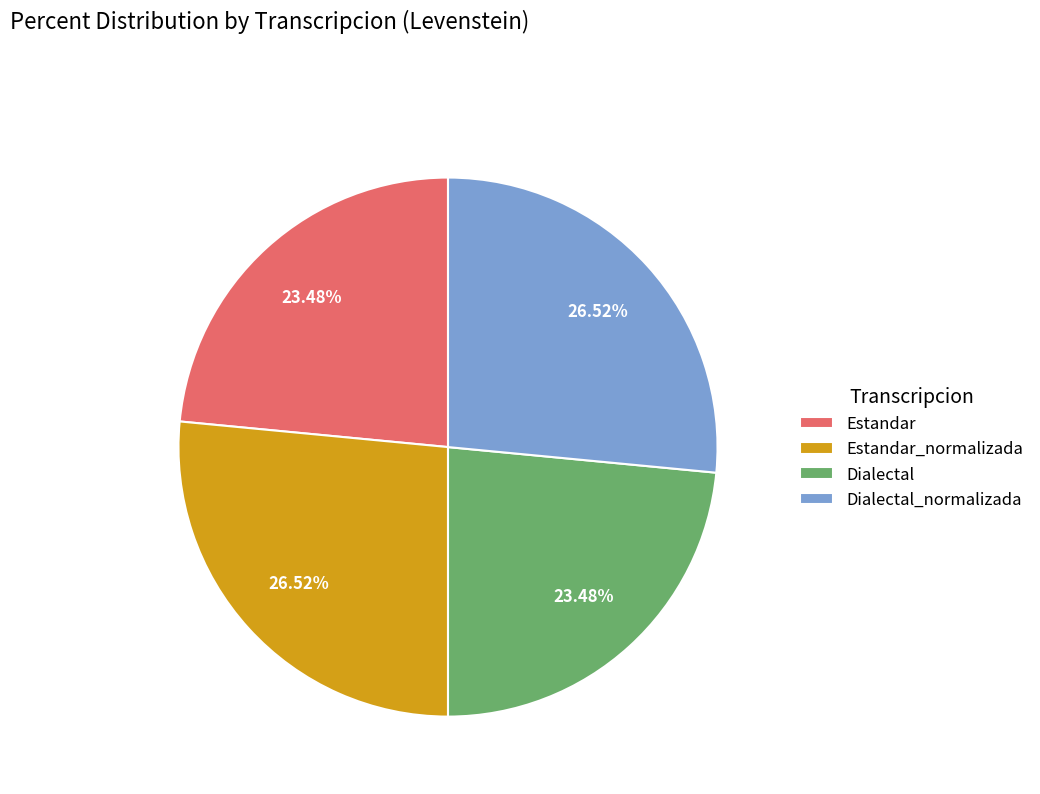

Approximately how many times larger is the value at Dialectal_normalizada compared to Dialectal?

1.1